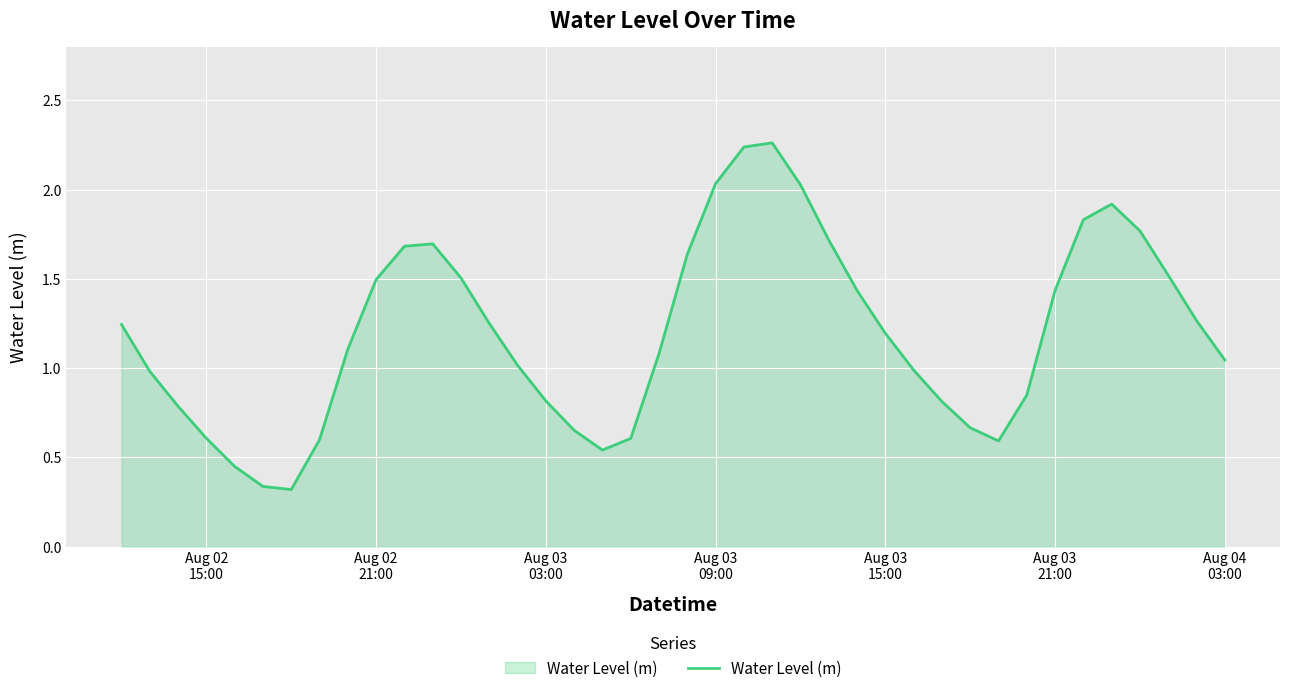

Does the chart have visible grid lines?

Yes